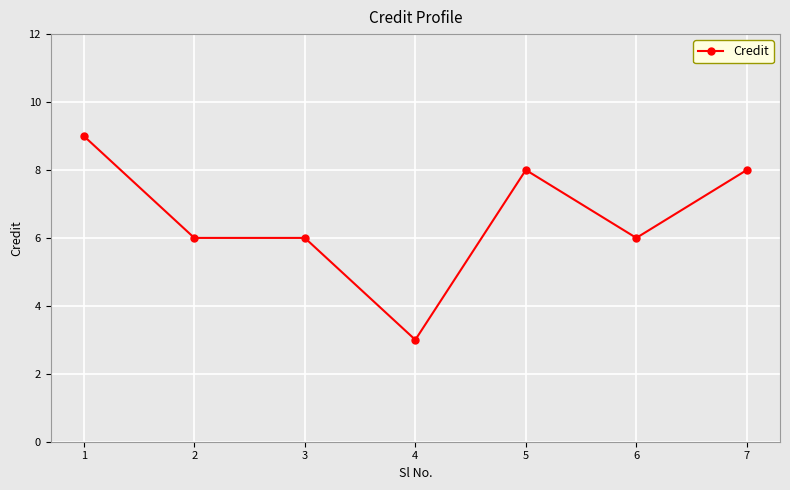

What is the ratio of the value at 3 to the value at 6?

1.0